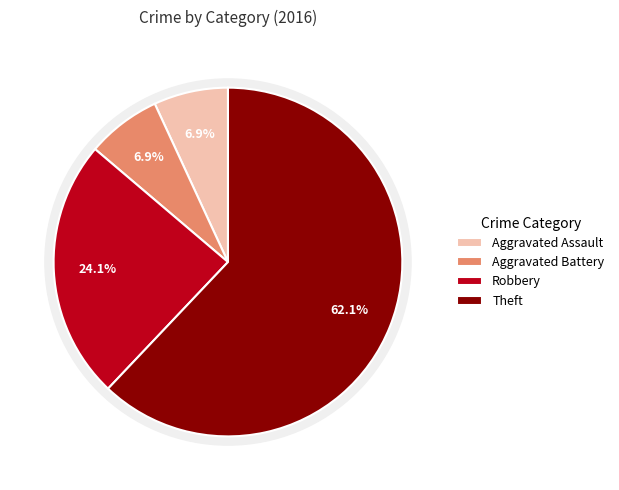

To the nearest percent, what is the difference between the largest and smallest slice percentages?

55%